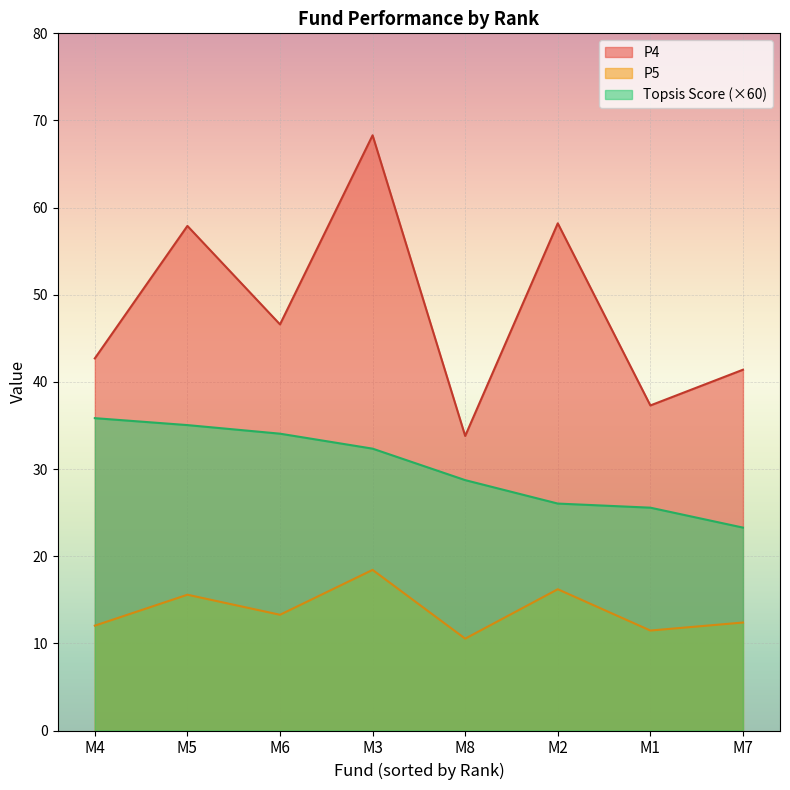

What is the difference between the maximum and minimum values in the Topsis Score series?

0.2